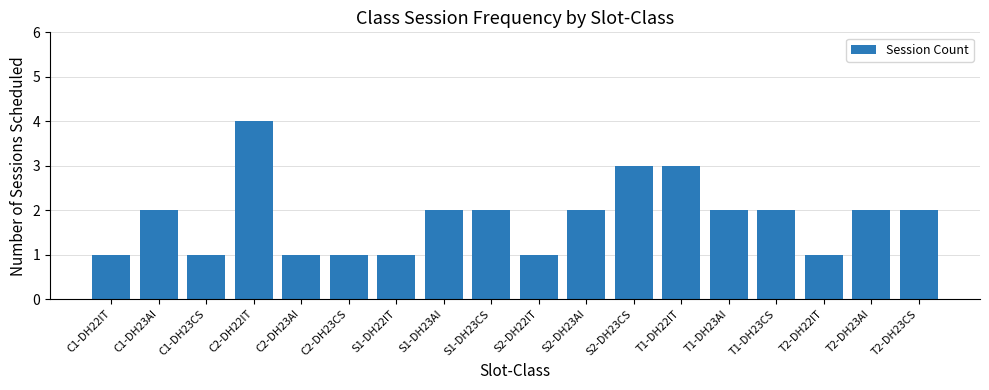

Count the values in the range 1 to 2.

15